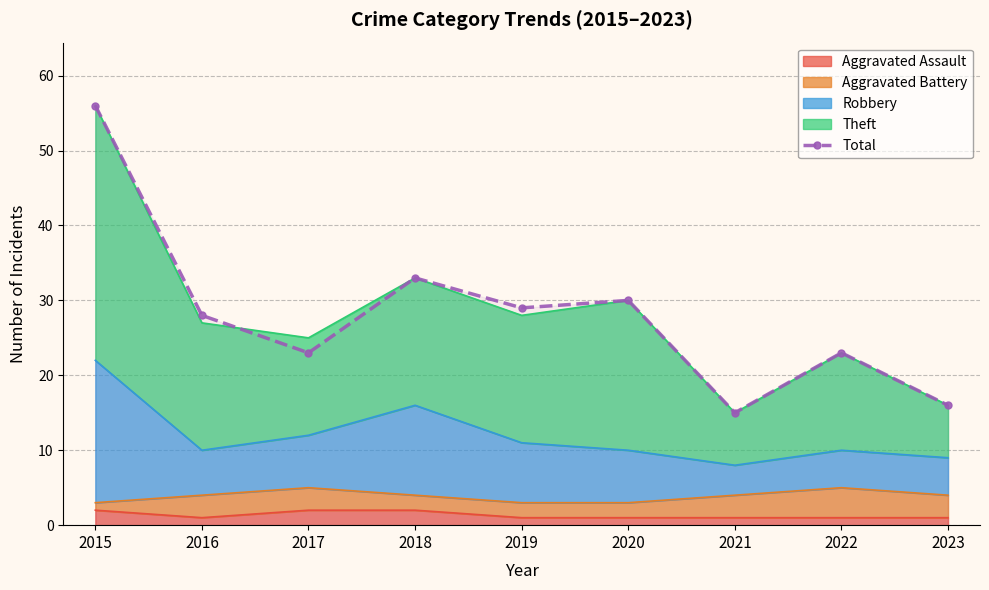

List the labels in order of value, largest first.

2015, 2018, 2020, 2019, 2016, 2017, 2022, 2023, 2021